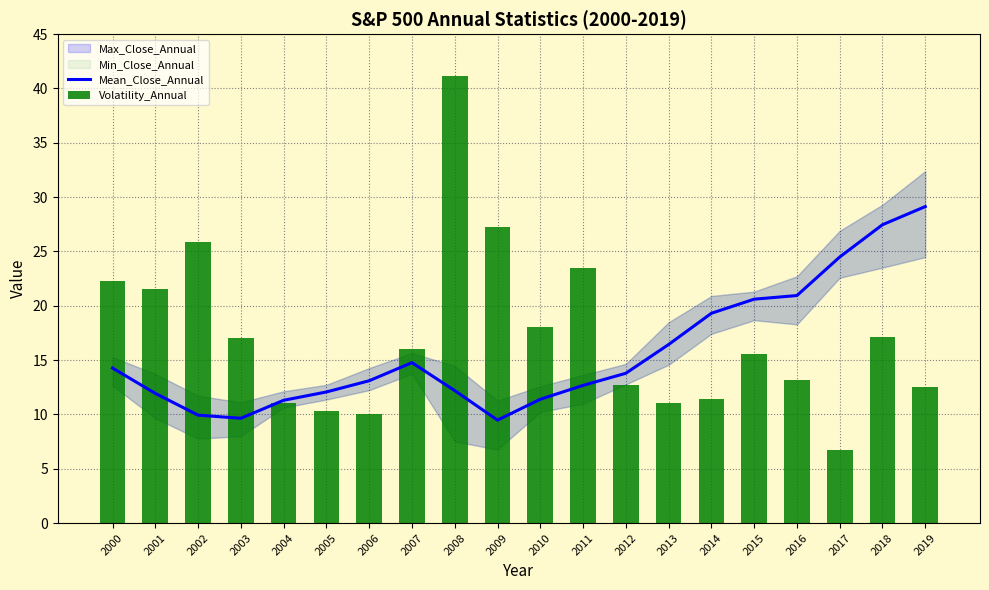

What is the average value of the Mean_Close_Annual series?

15.8